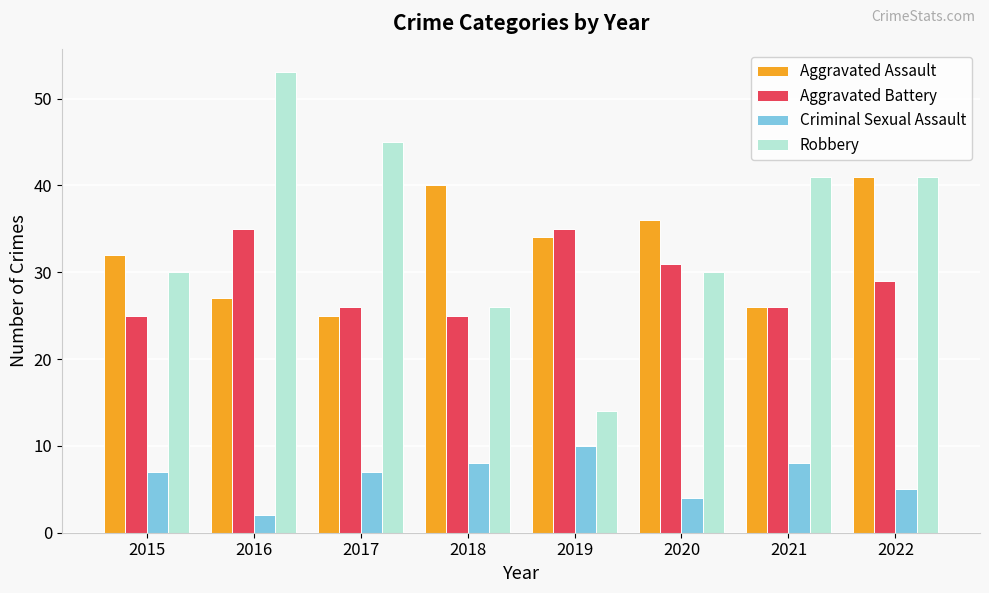

Reading right to left, transcribe all the data shown in this chart.

Aggravated Assault: 41	26	36	34	40	25	27	32
Aggravated Battery: 29	26	31	35	25	26	35	25
Criminal Sexual Assault: 5	8	4	10	8	7	2	7
Robbery: 41	41	30	14	26	45	53	30